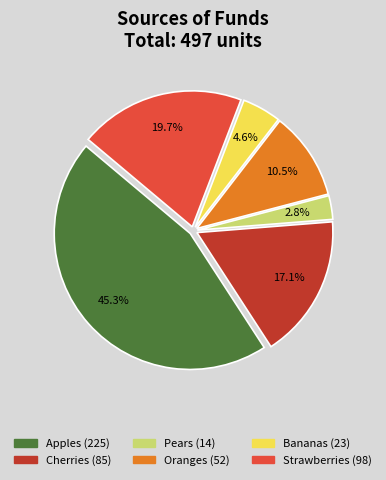

Do Strawberries and Oranges together represent more than half of the pie?

No